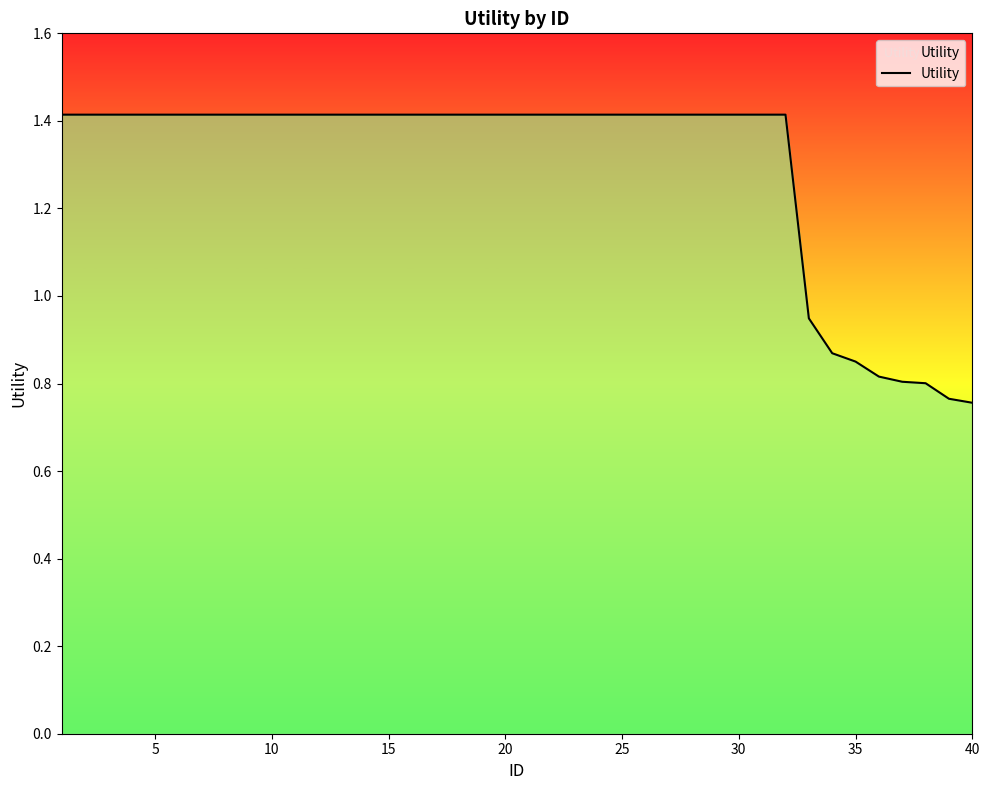

What is the difference between the maximum and minimum values?

0.7